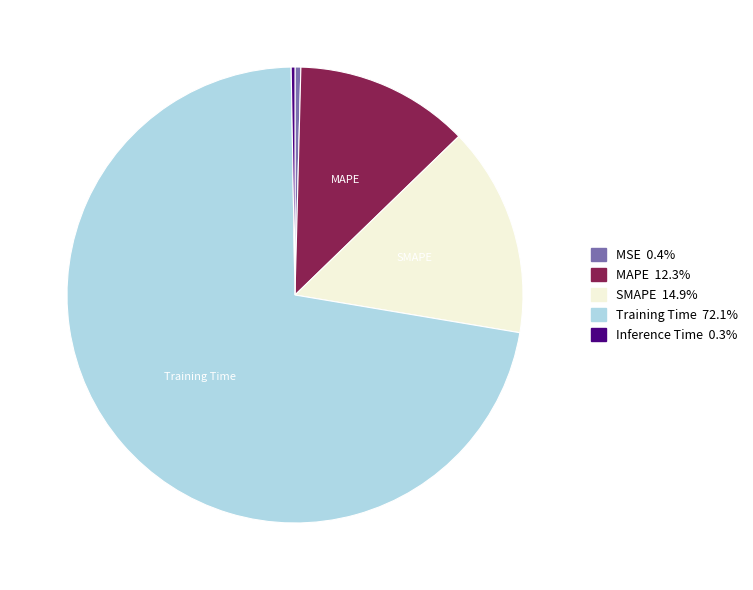

True or false: MAPE accounts for 12% of the total.

True